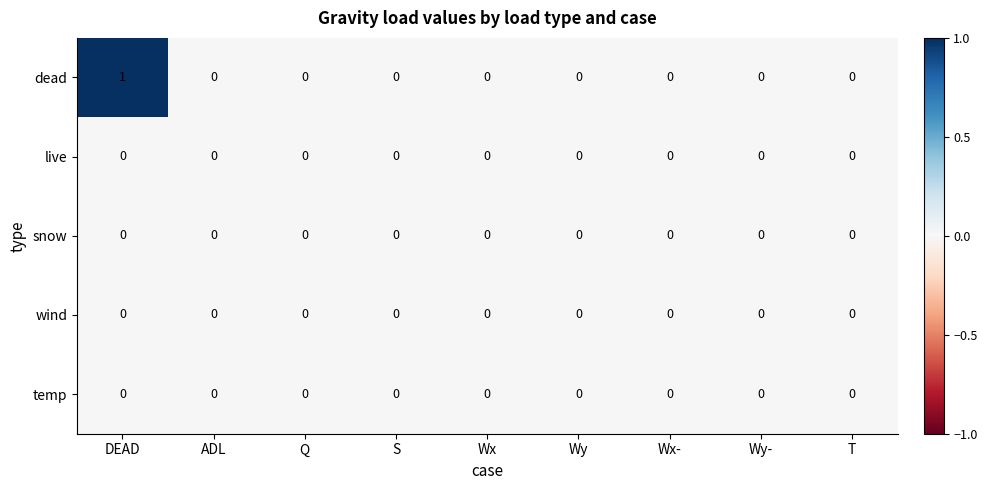

Which series has the largest total across all categories?

dead